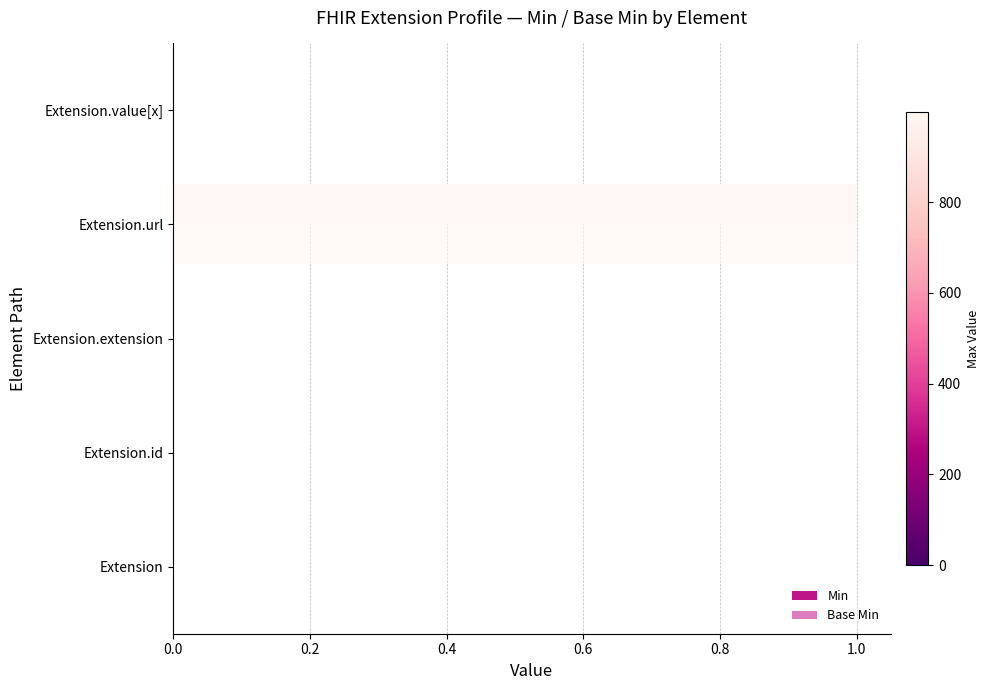

Count the Base Min values in the range 0 to 1.

5